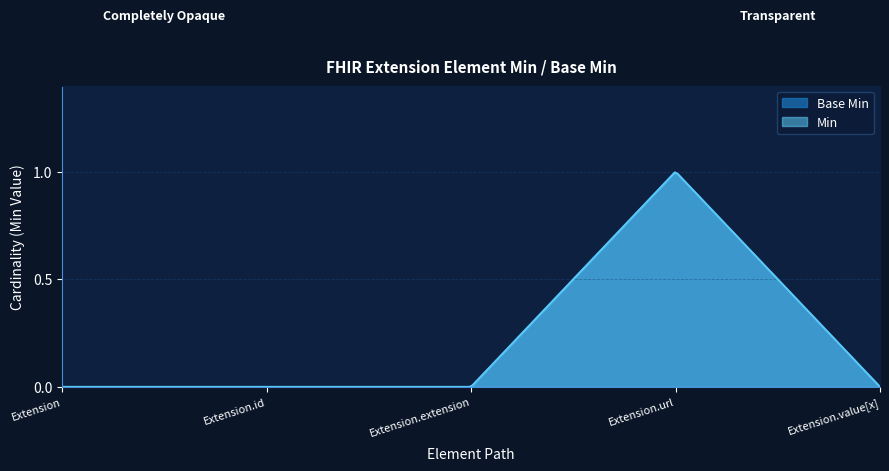

True or false: Min and Base Min intersect in this chart.

False